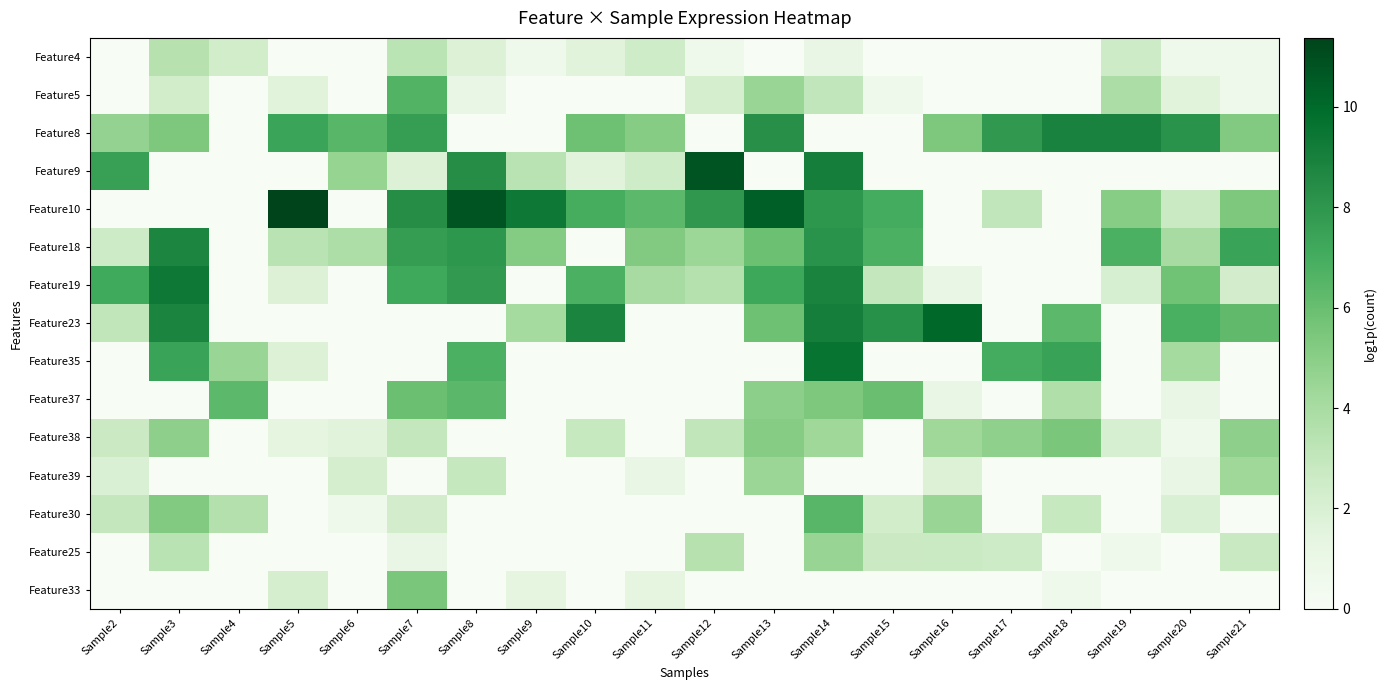

Which has a higher value, Sample16 or Sample21?

Sample21